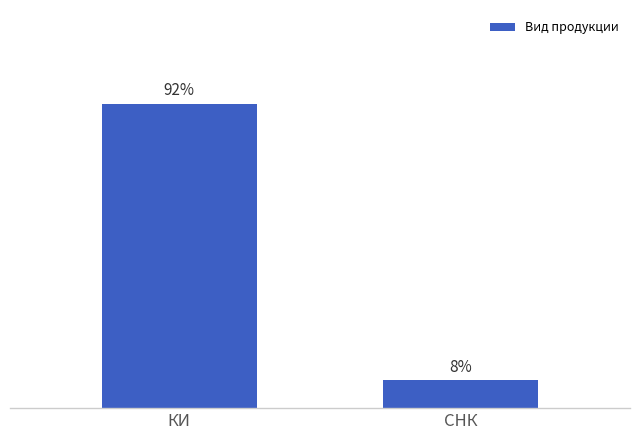

At which label is the value closest to 49?

СНК